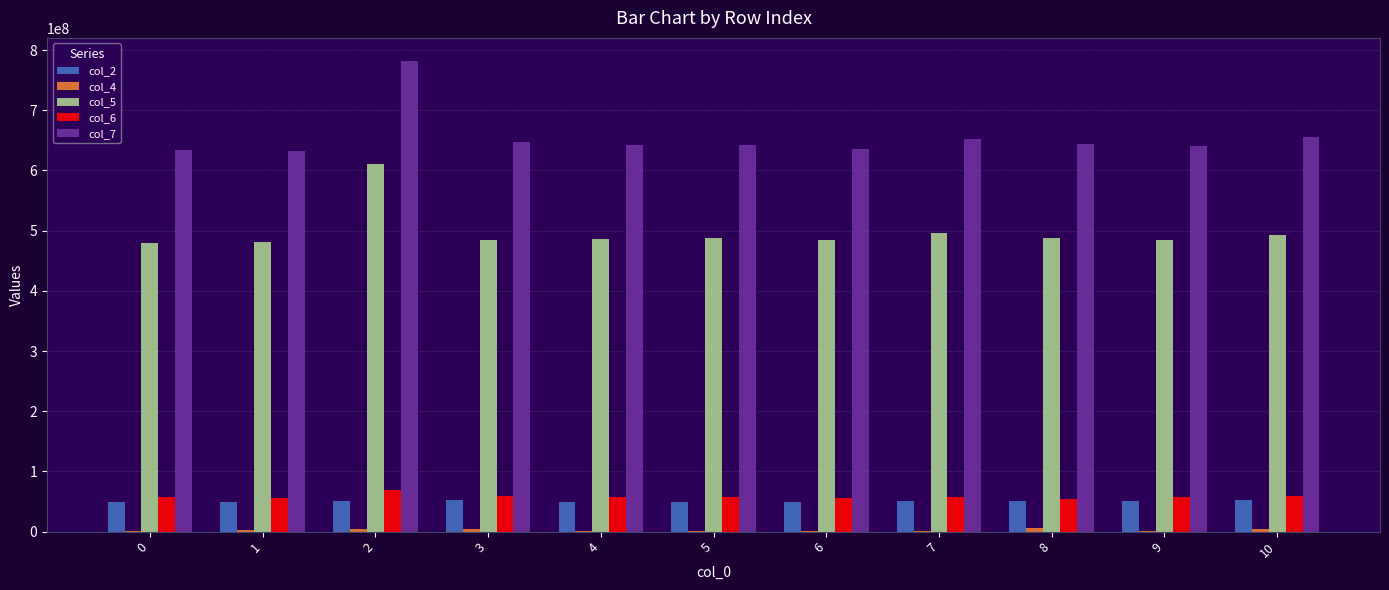

Which series has the largest total across all categories?

col_7